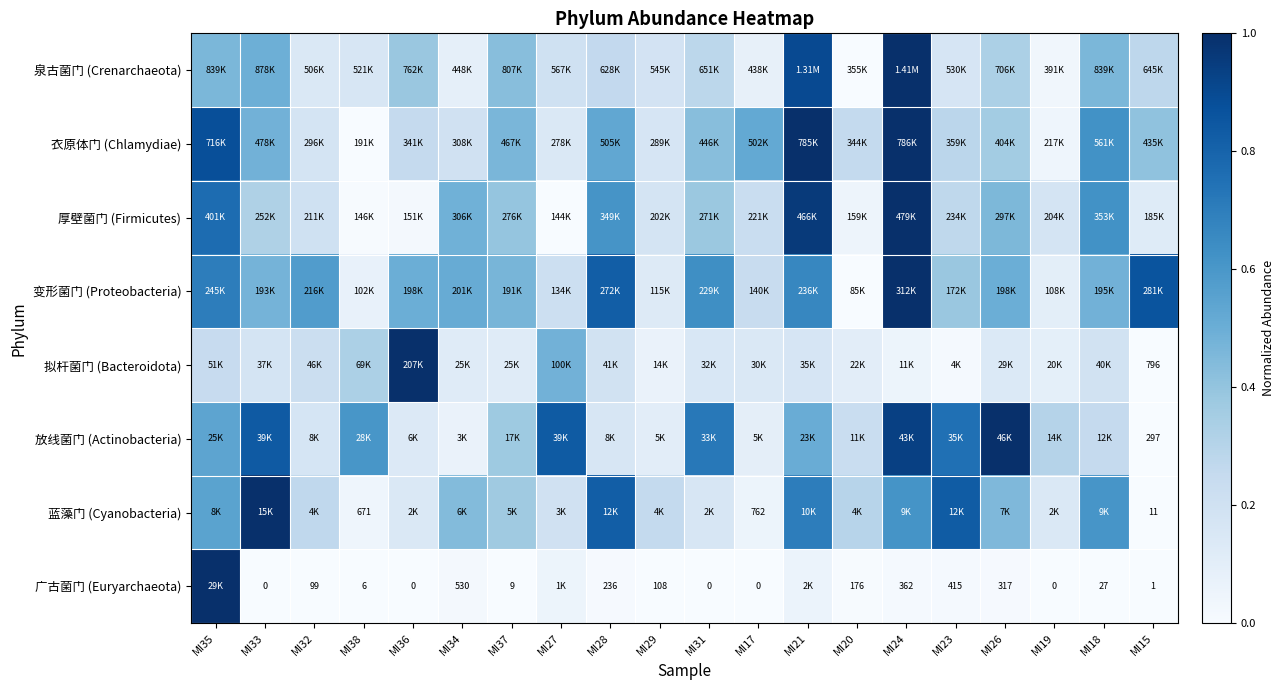

What is the difference between the maximum and minimum values in the 广古菌门 (Euryarchaeota) series?

1.0